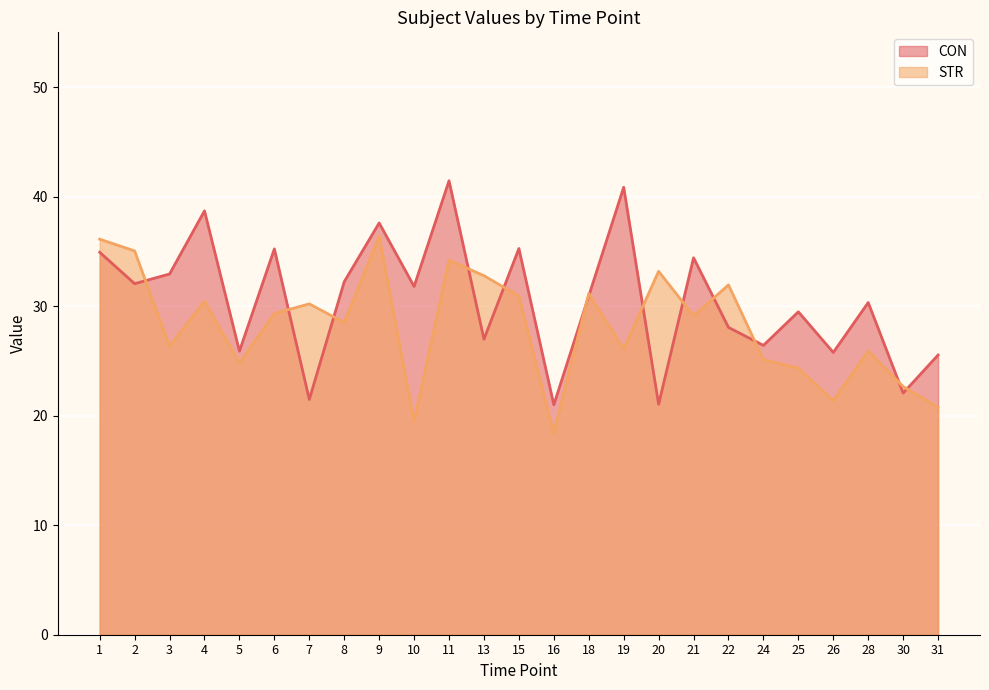

Where does the STR series first go above 29?

1